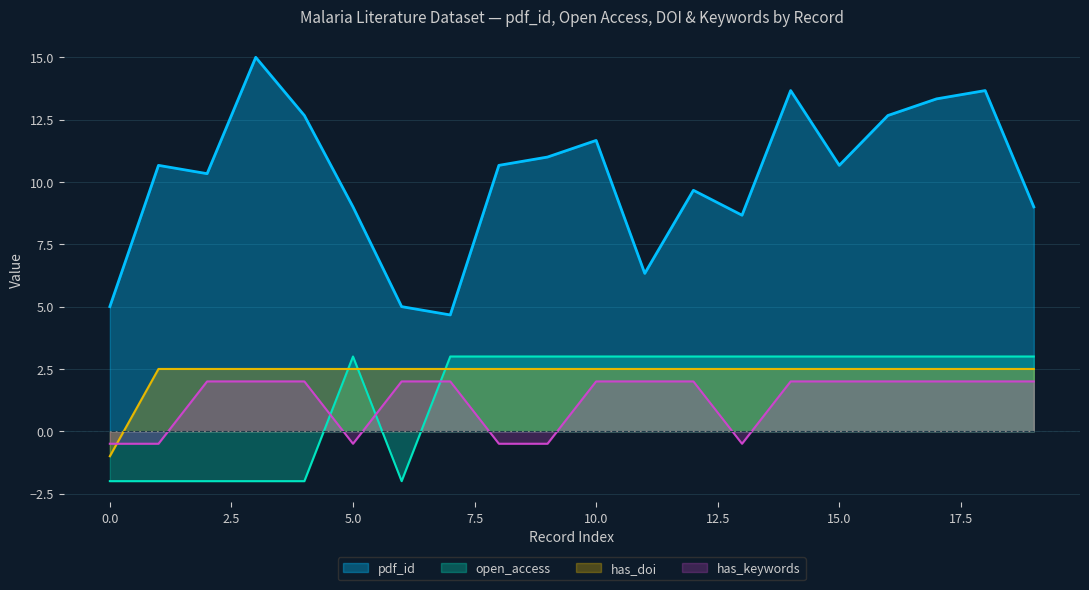

Which series has the widest spread of values?

pdf_id